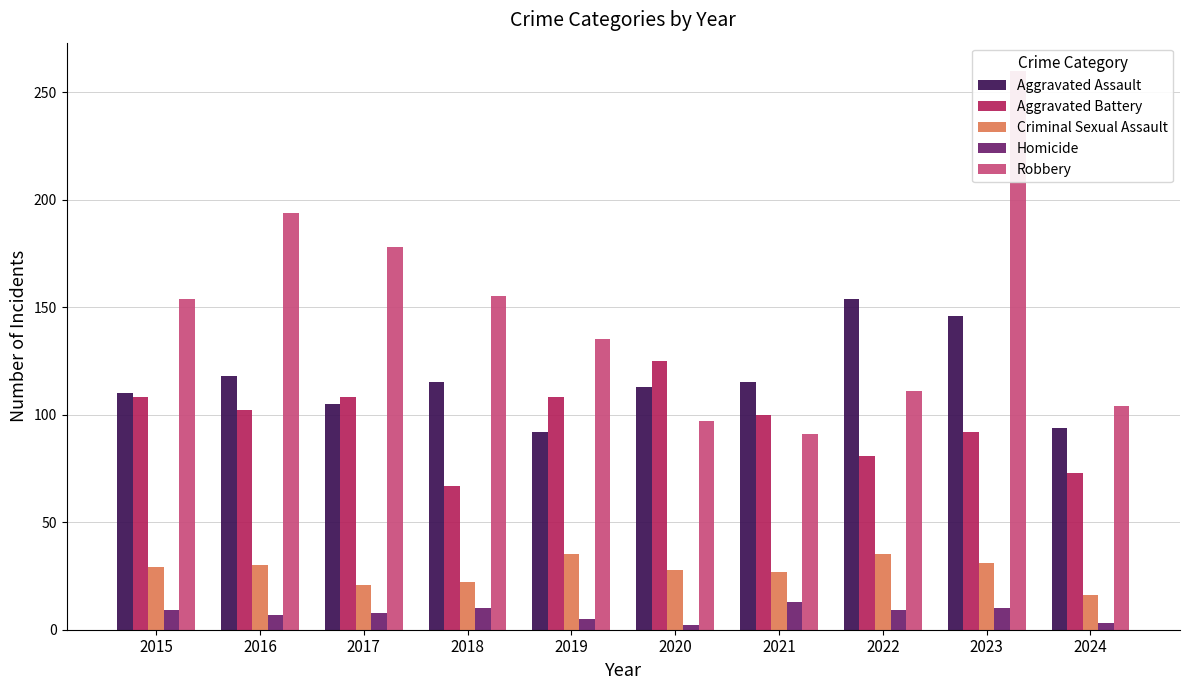

Between 2017 and 2018, which series saw the biggest shift?

Aggravated Battery